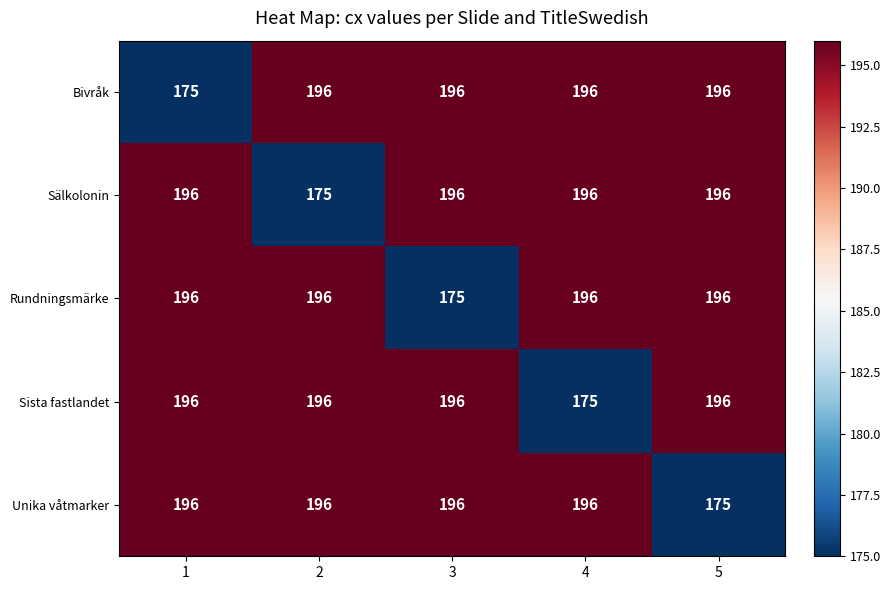

What is the greatest value displayed?

196